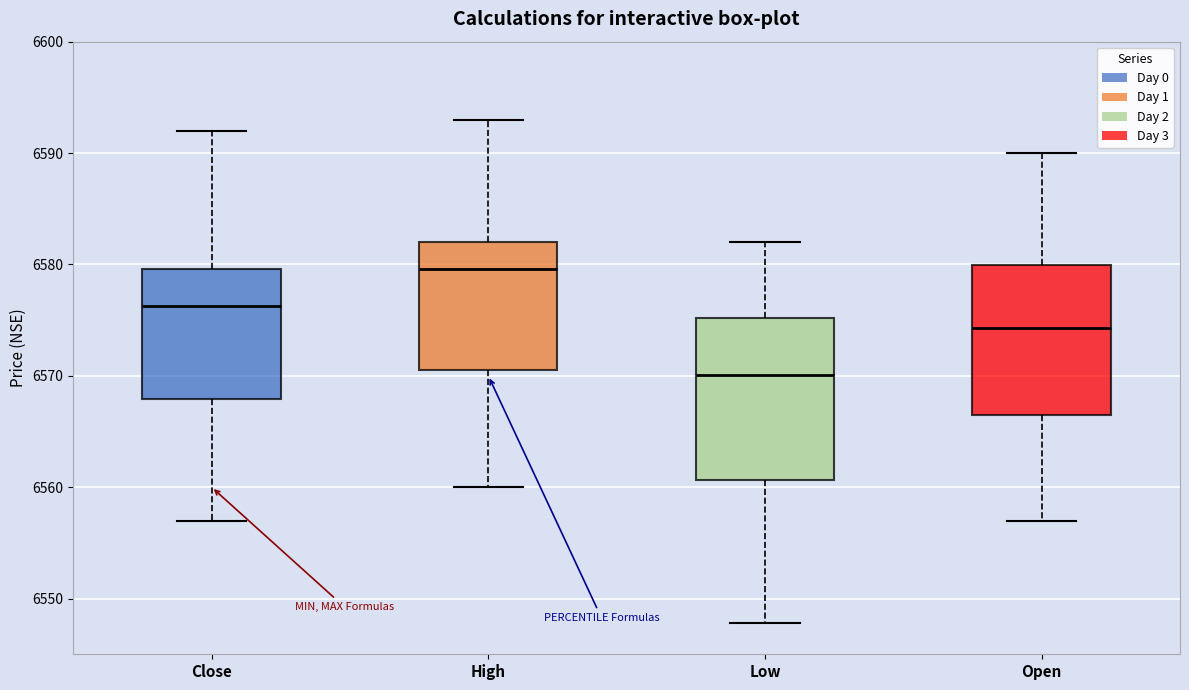

Reading left to right, transcribe this box plot: for each box, give where its median line is, the range the box spans, and where its two whiskers end, as read against the y-axis. The values are not printed on the chart, so give them approximately, as read against the axis.

Close: median 6576, box 6568 to 6580, whiskers 6557 to 6592
High: median 6580, box 6571 to 6582, whiskers 6560 to 6593
Low: median 6570, box 6561 to 6575, whiskers 6548 to 6582
Open: median 6574, box 6567 to 6580, whiskers 6557 to 6590